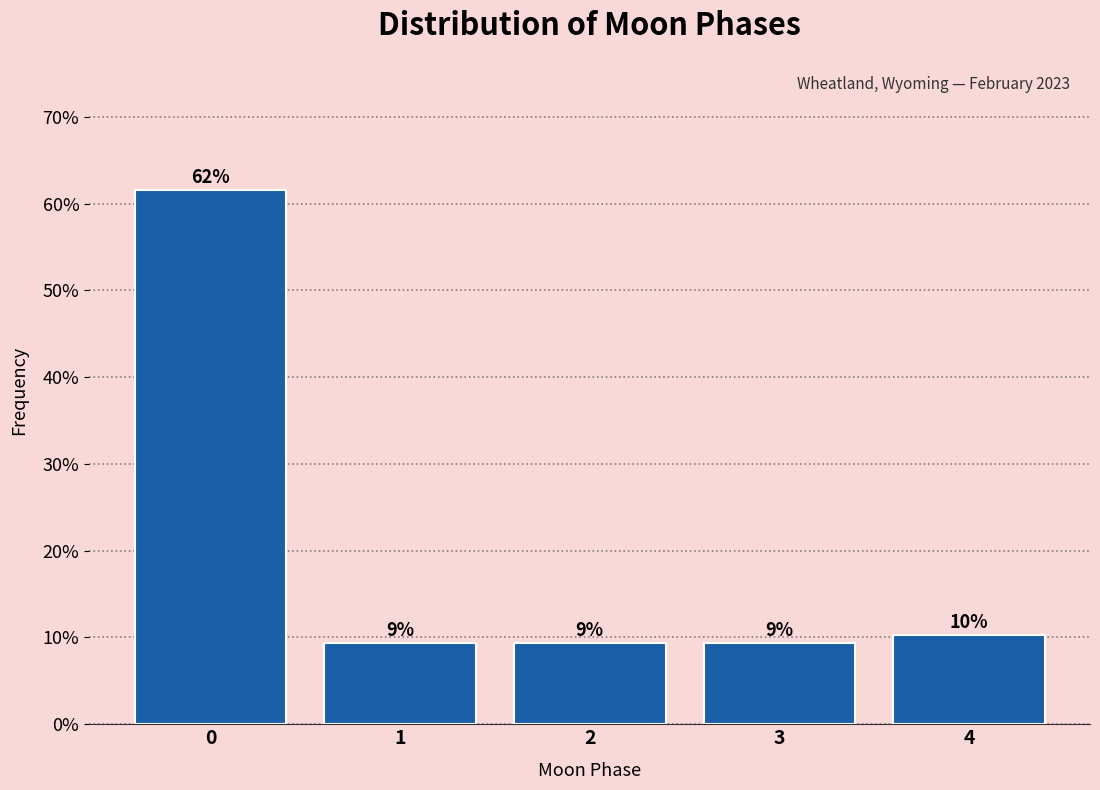

How many bars are there in total?

5